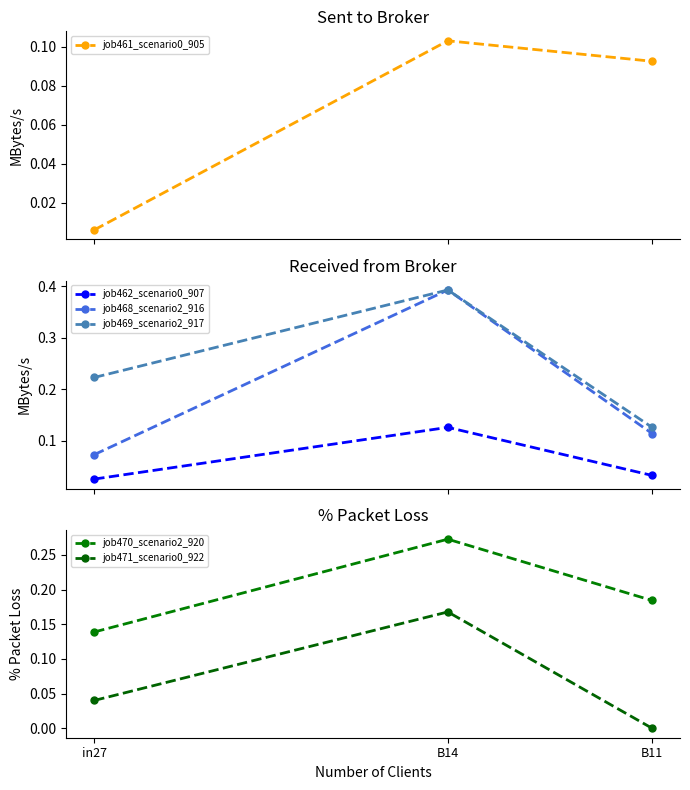

Reading right to left, what are all the values shown in this chart?

job461_scenario0_905: 0.1	0.1	0.0
job462_scenario0_907: 0.0	0.1	0.0
job468_scenario2_916: 0.1	0.4	0.1
job469_scenario2_917: 0.1	0.4	0.2
job470_scenario2_920: 0.2	0.3	0.1
job471_scenario0_922: 0.0	0.2	0.0